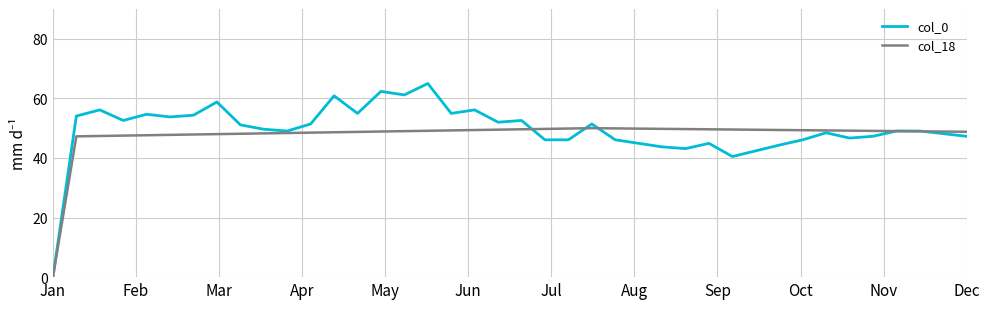

What is the maximum value for col_18?

50.0